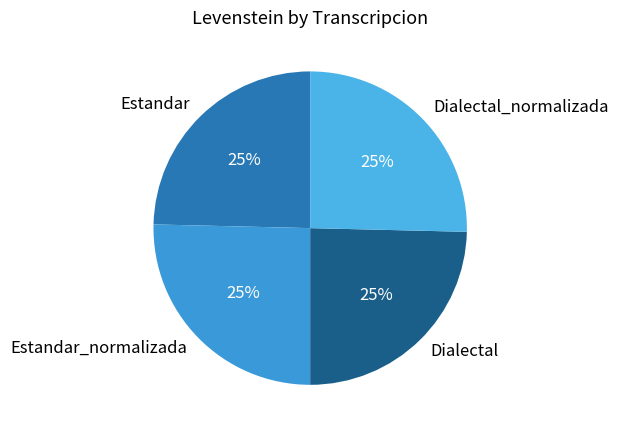

Count the number of slices in the pie.

4